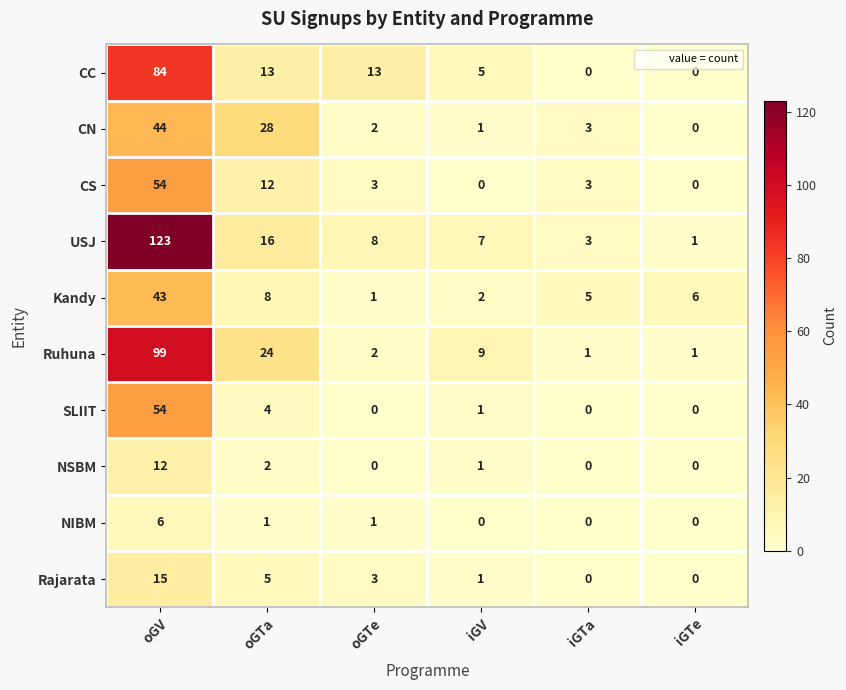

What is the difference between the Kandy values at oGTe and oGTa?

7